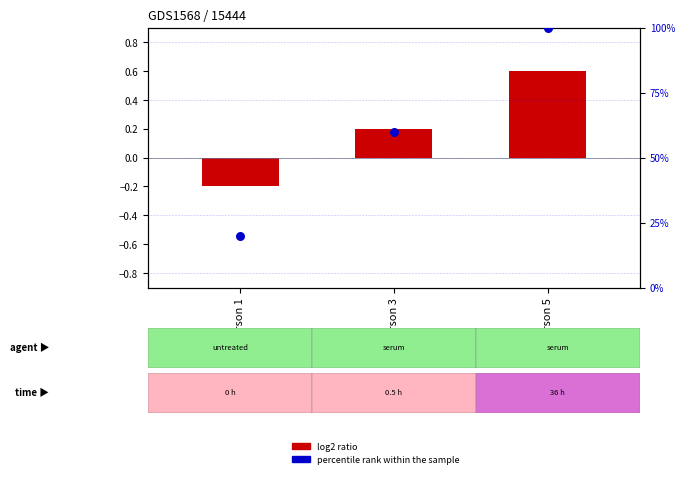

Which series contains the highest Y value?

percentile rank within the sample